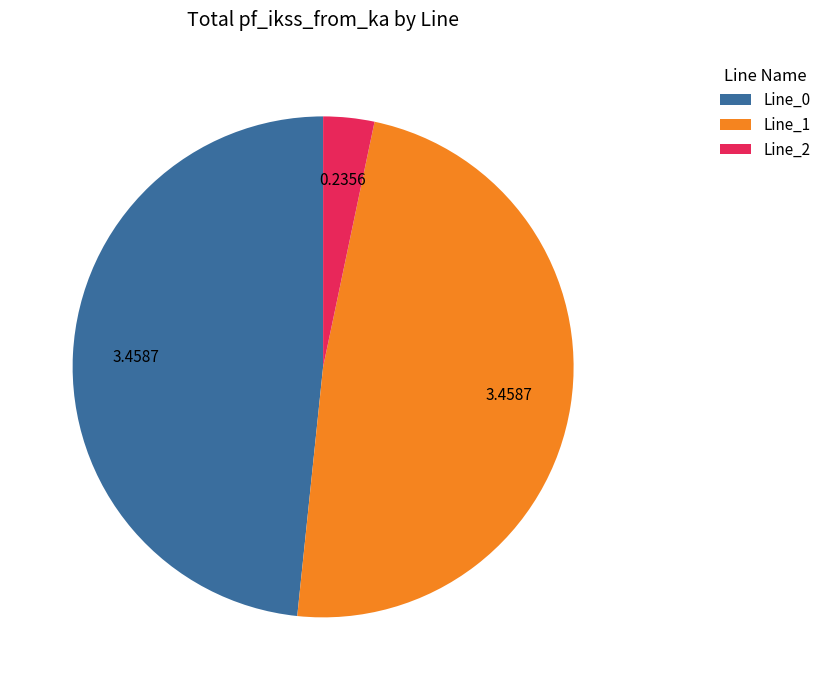

The Line_2 slice represents 3% of the pie. True or false?

True